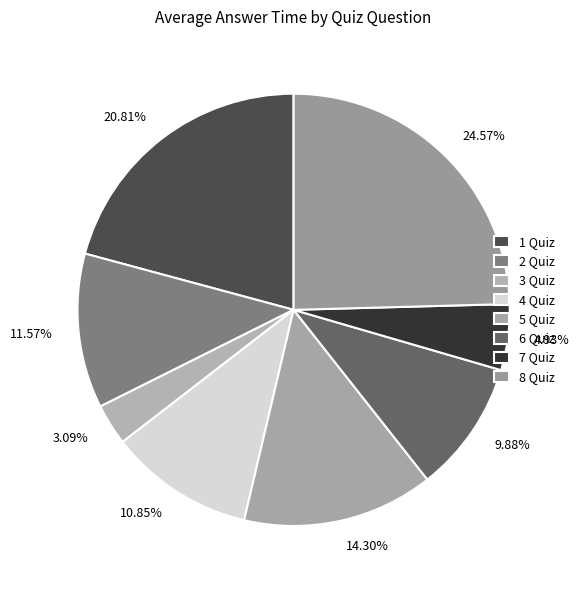

Is the sum of 24.57% and 14.30% greater than half?

No